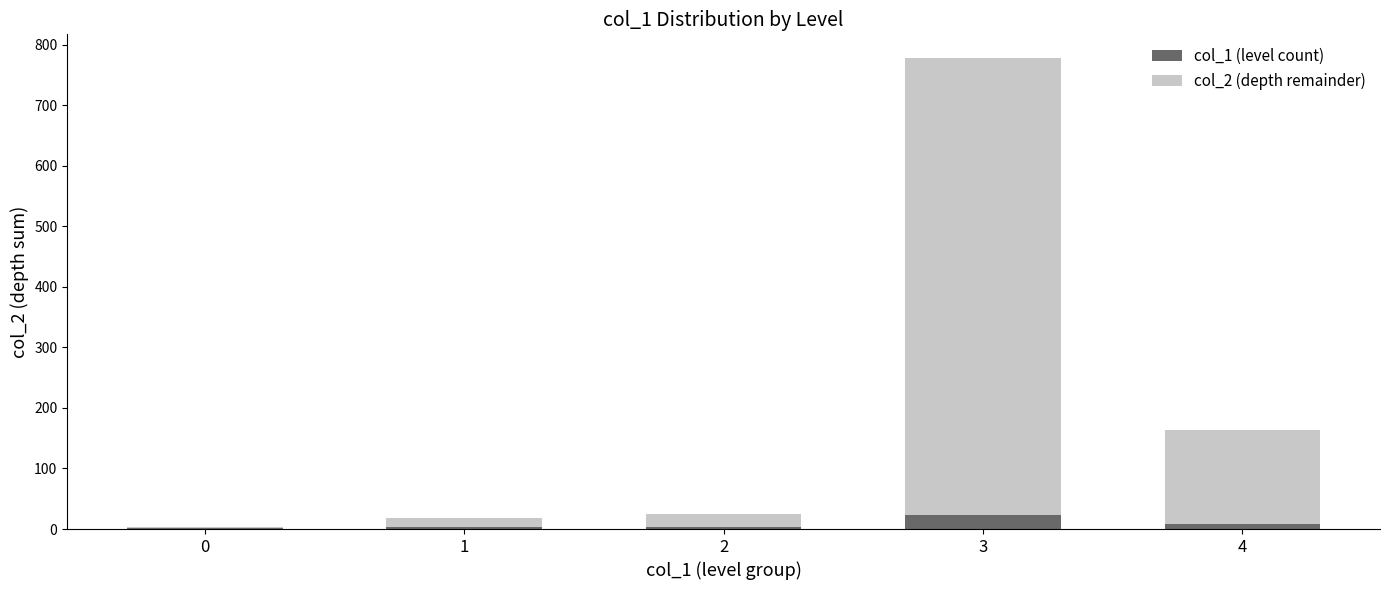

At which category is the sum across all series the highest?

3